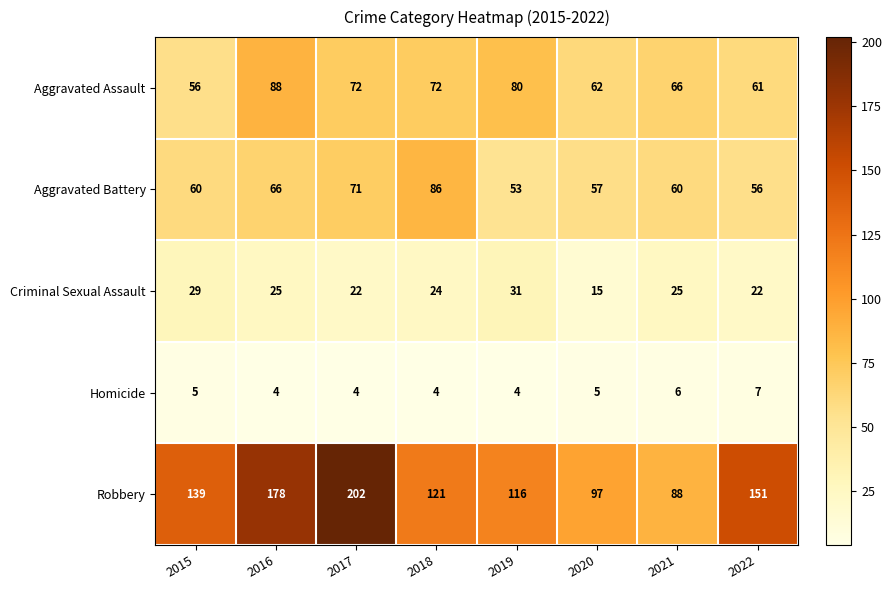

Rank the series by their maximum value, from highest to lowest.

Robbery, Aggravated Assault, Aggravated Battery, Criminal Sexual Assault, Homicide